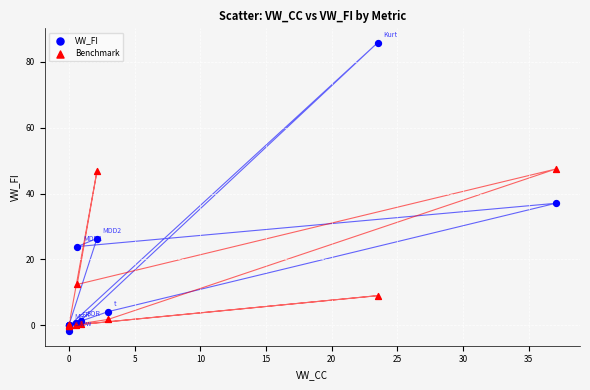

Which series contains the lowest Y value?

VW_FI